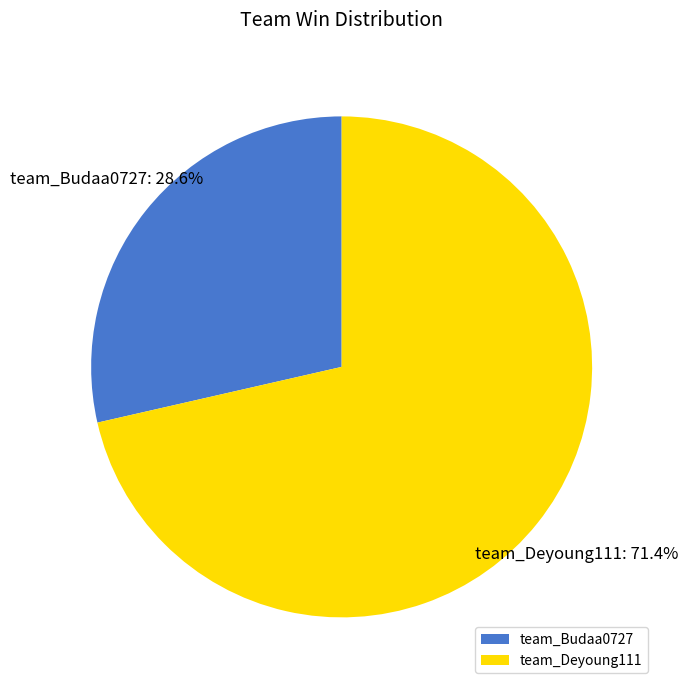

The team_Budaa0727 slice represents 29% of the pie. True or false?

True